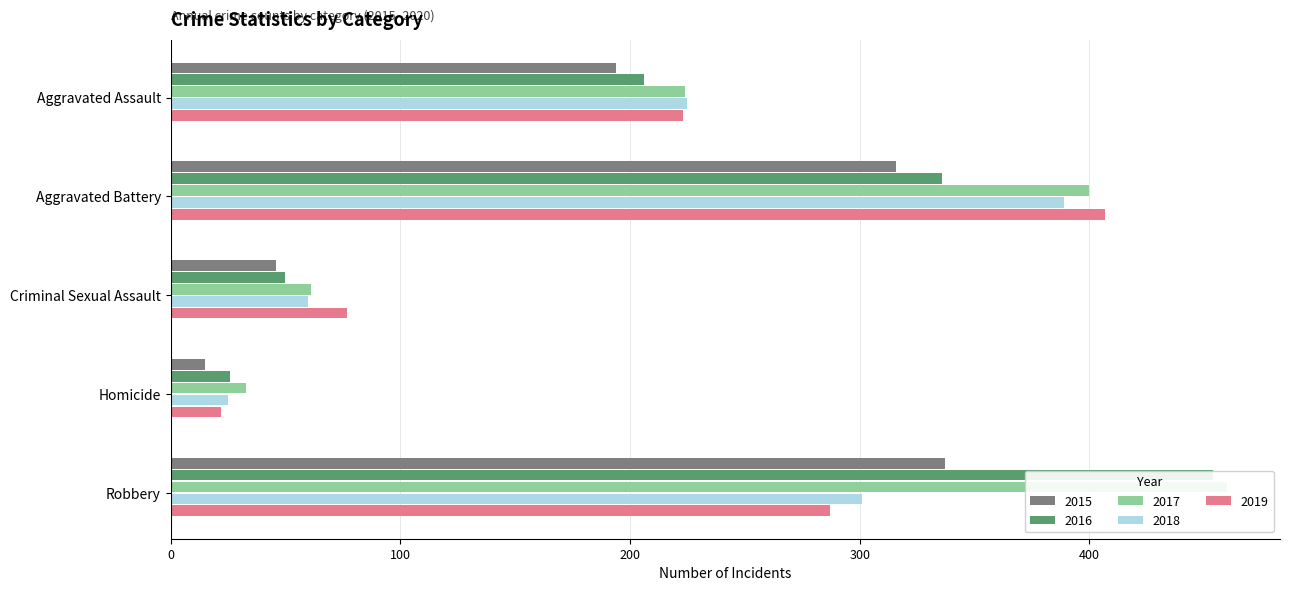

What is the value of the 2019 bar at the 1st from the left?

223